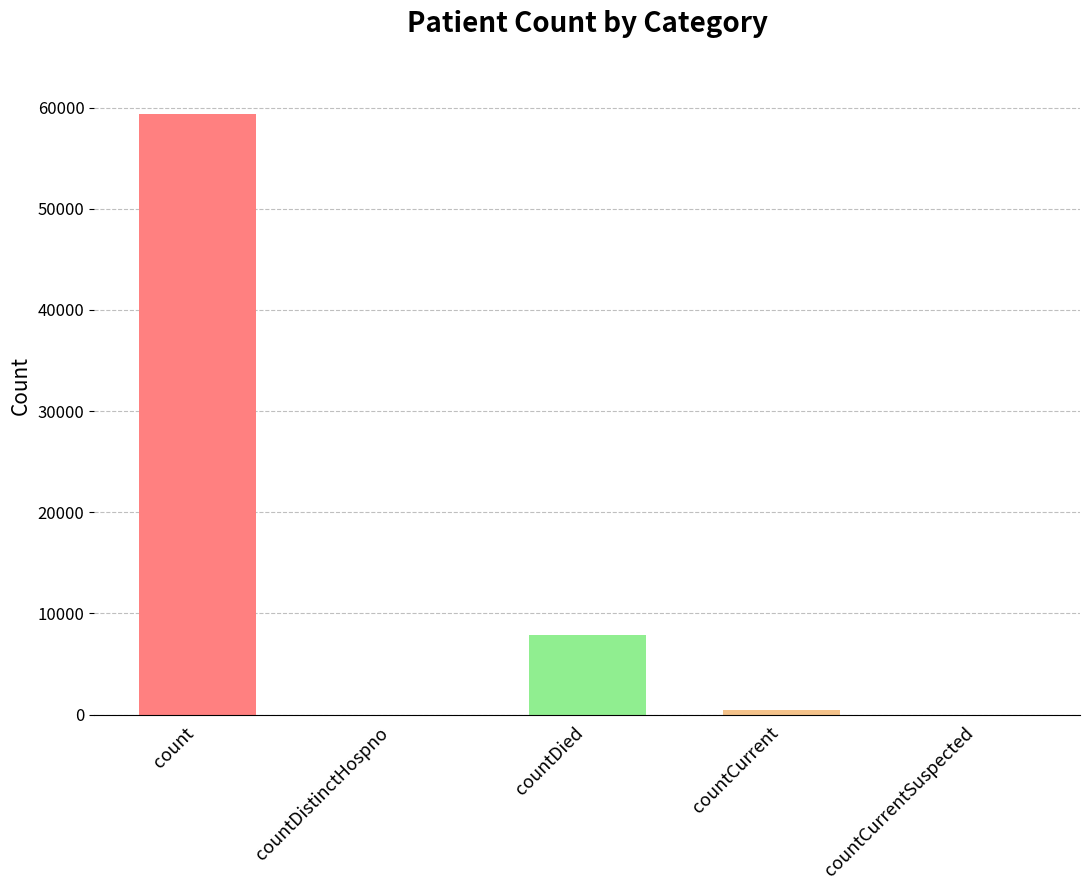

How many data points are above 466?

2